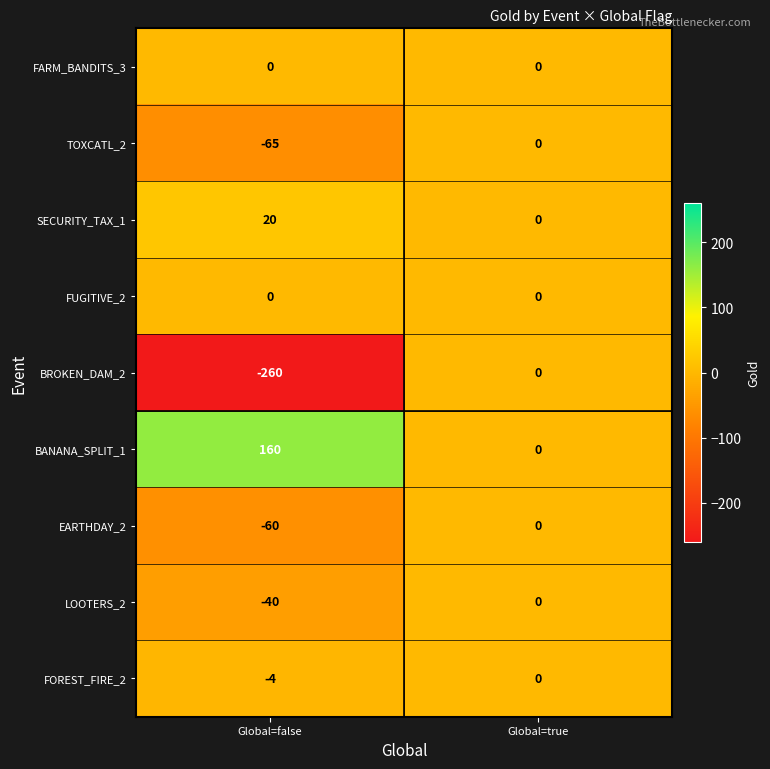

At which category does the chart reach its minimum across all series?

Global=false